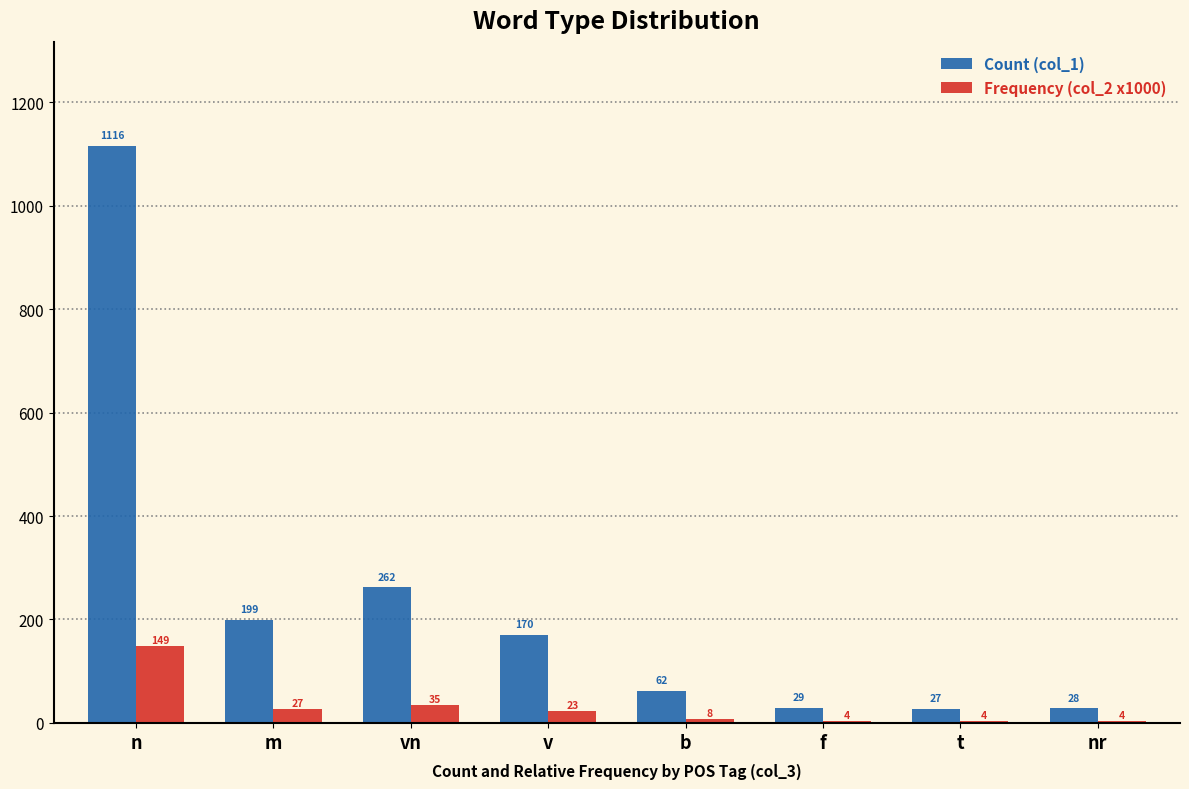

Where does the Frequency (col_2 x1000) series first go above 22?

n